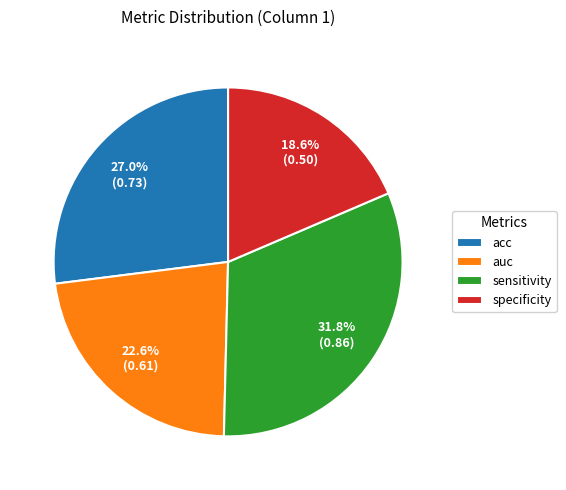

Does sensitivity represent more than half of the total?

No